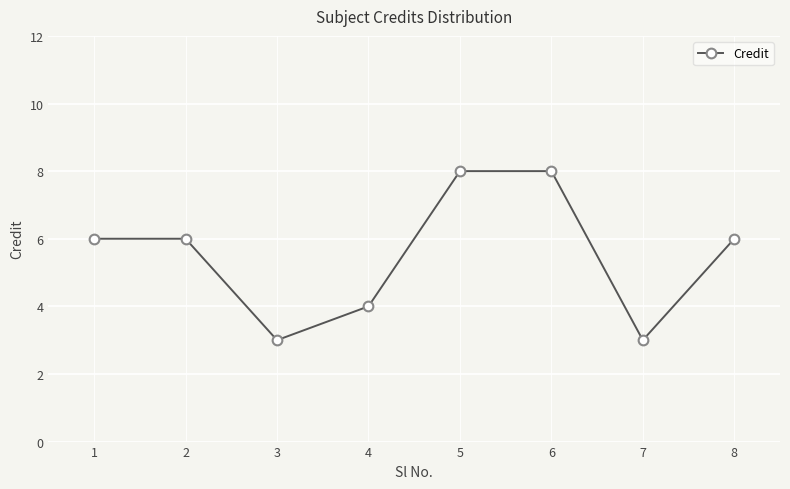

What is the difference between the second highest and minimum values?

5